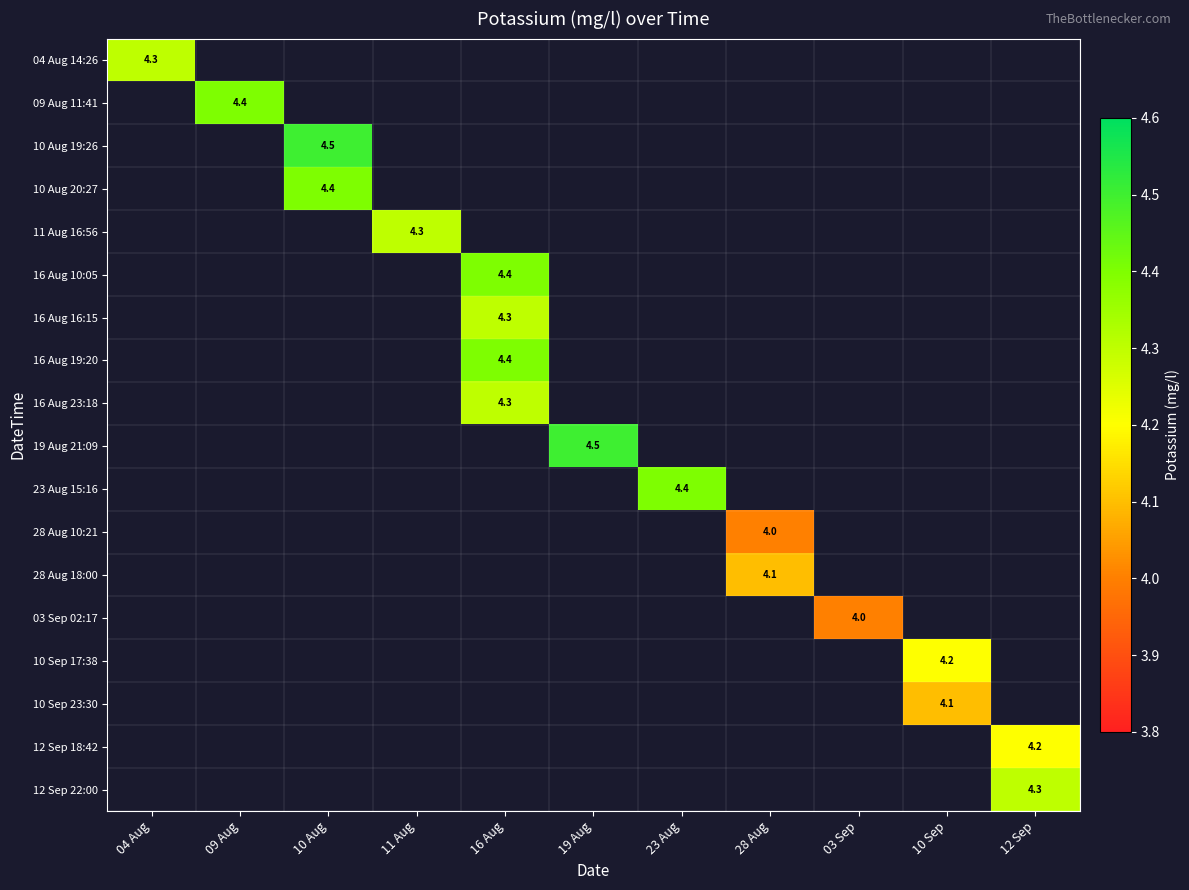

How many series are shown in this chart?

18